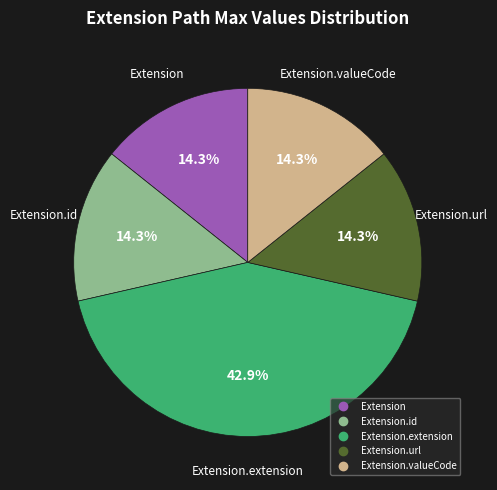

Does any single category account for the majority?

No